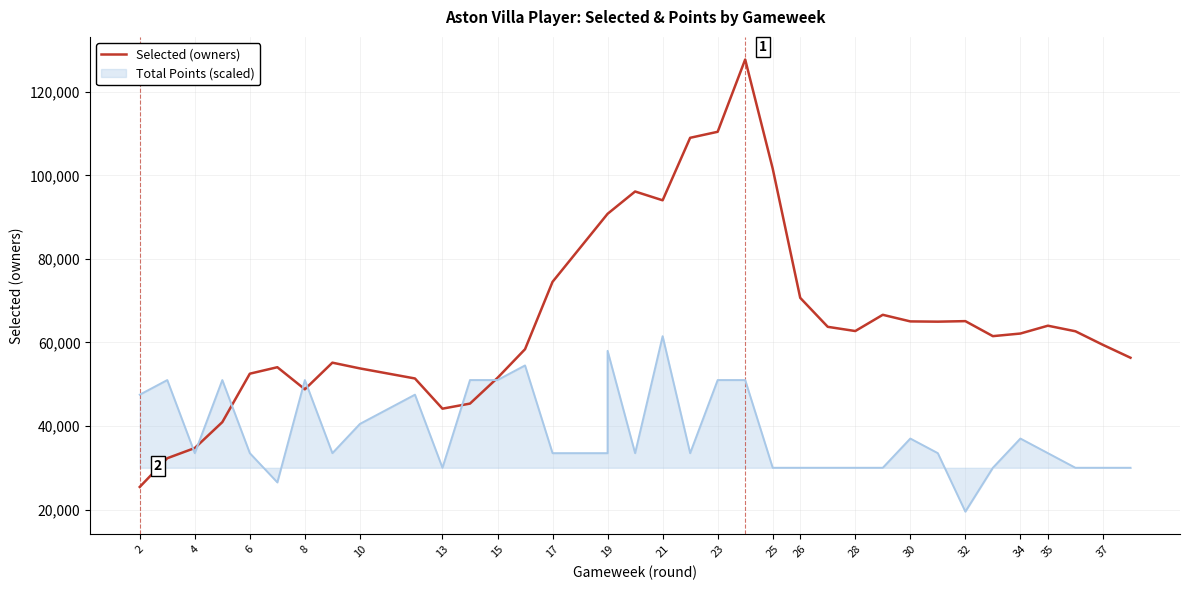

What is the sum of the values at 4 and 23?

145161